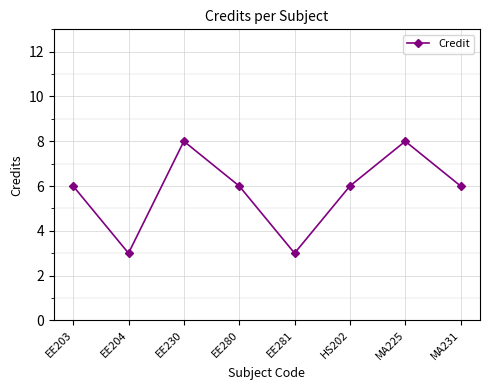

At which category does the data reach its first local valley?

EE204